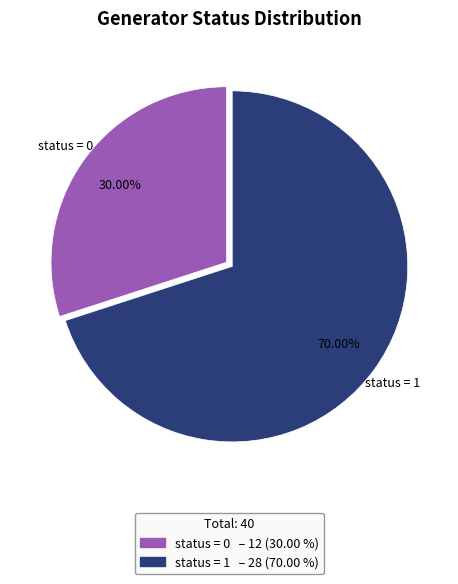

Does any single category account for the majority?

Yes